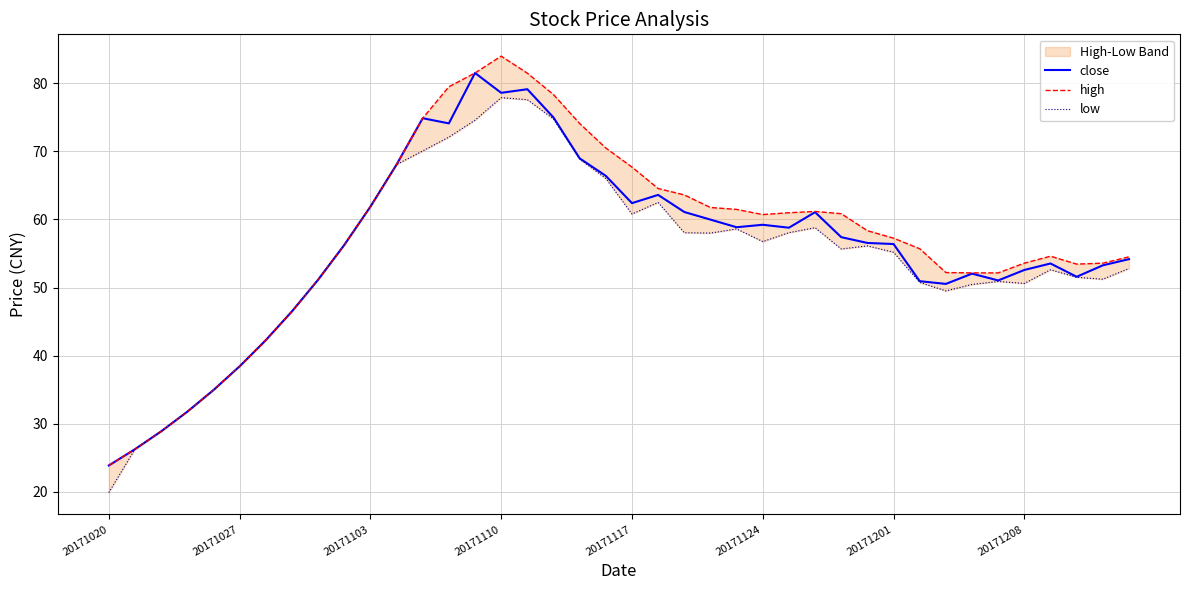

Rank the series by their maximum value, from lowest to highest.

low, close, high